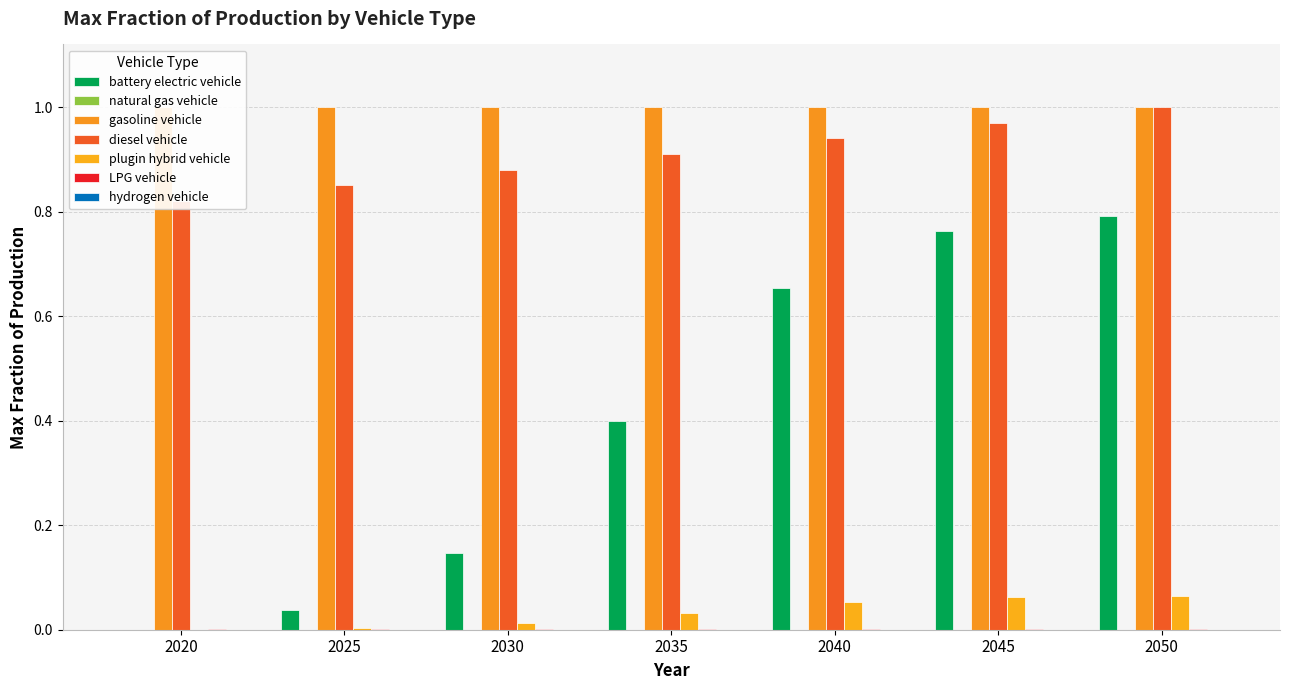

Which series has the largest range (max minus min)?

battery electric vehicle